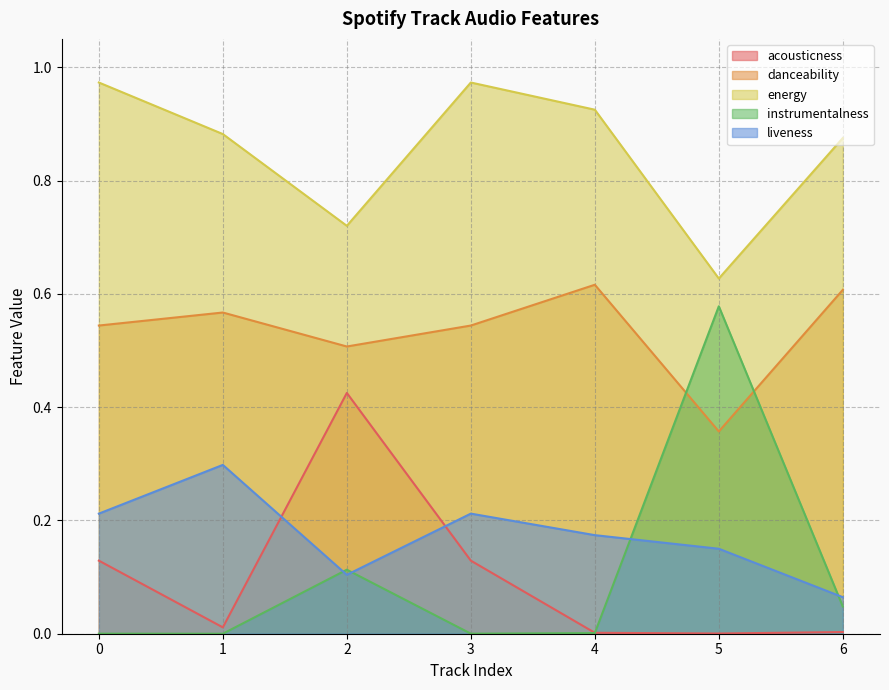

Rank the categories by liveness value from lowest to highest.

6, 2, 5, 4, 0, 3, 1